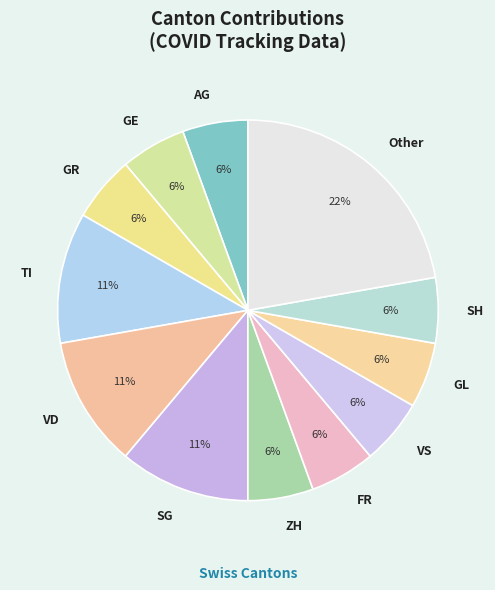

Is FR the majority of the pie?

No